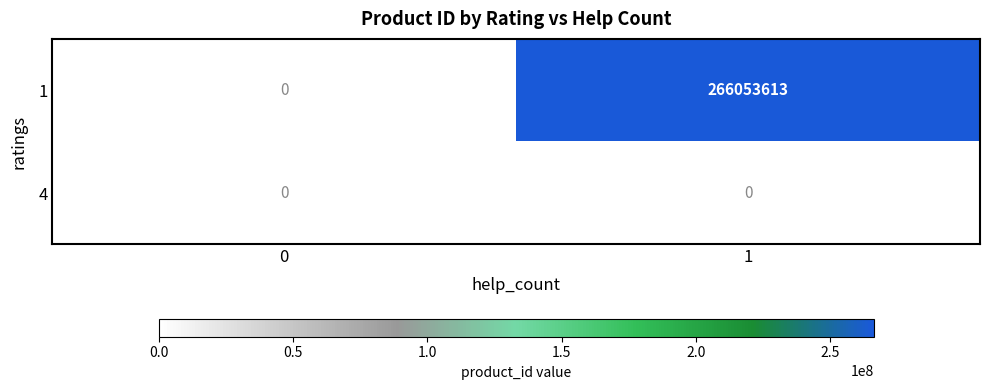

The 1 series shows 266053613 at 1. True or false?

True